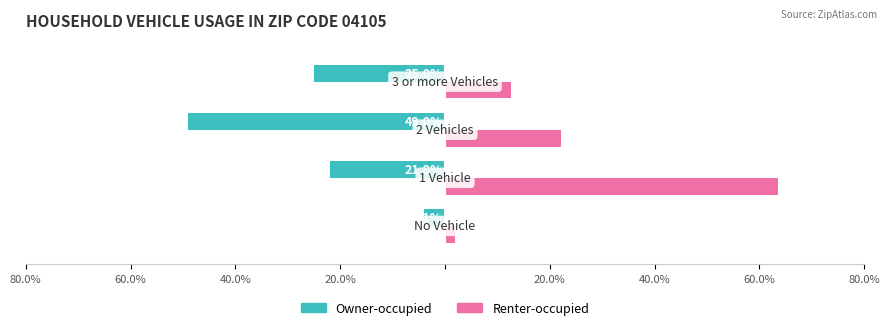

Which series has the widest spread of values?

Renter-occupied